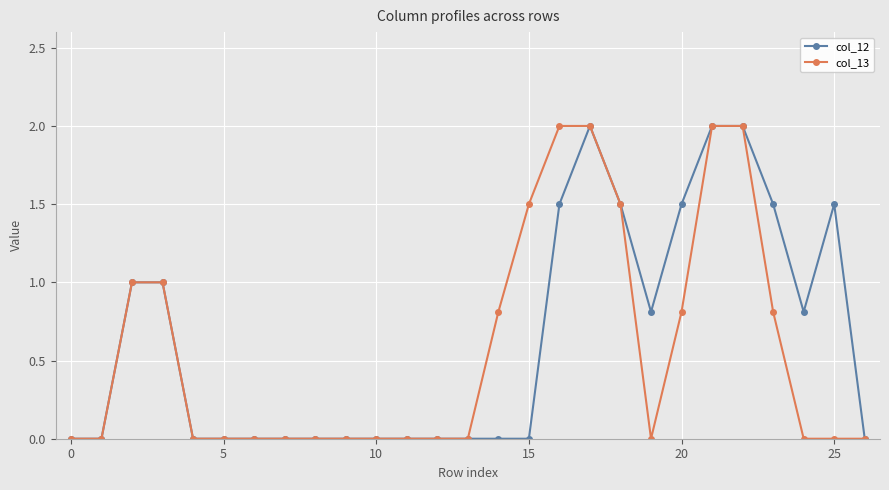

What is the maximum value for col_12?

2.0